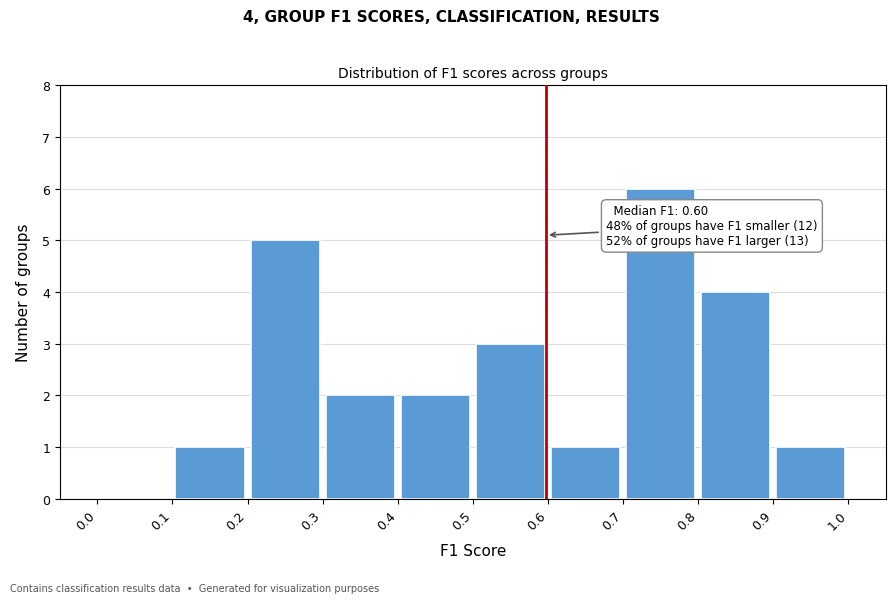

Over which range of the x-axis is the bar tallest?

0.7 to 0.8